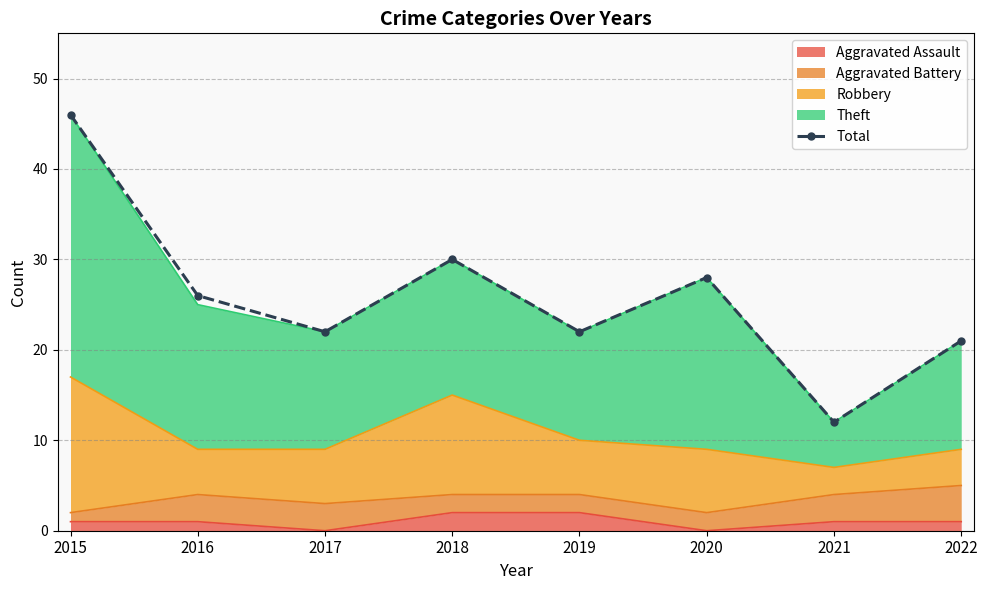

What is the difference between the maximum and minimum values?

34